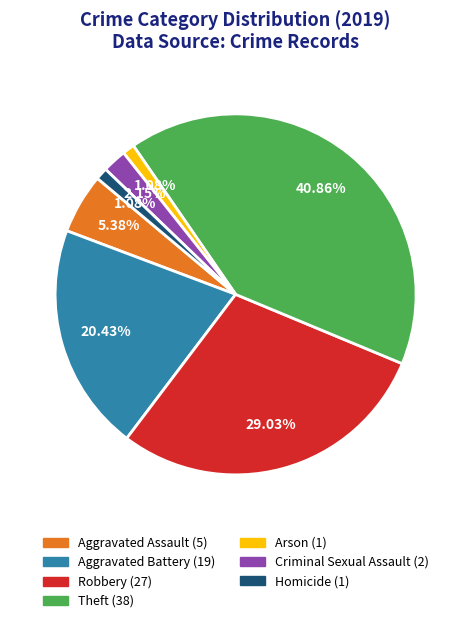

To the nearest percent, what is the difference between the largest and smallest slice percentages?

40%